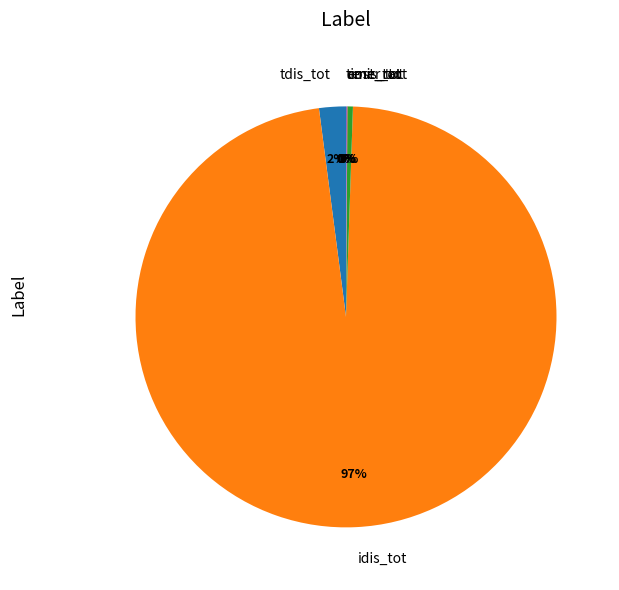

To the nearest percent, what is the average slice percentage?

17%